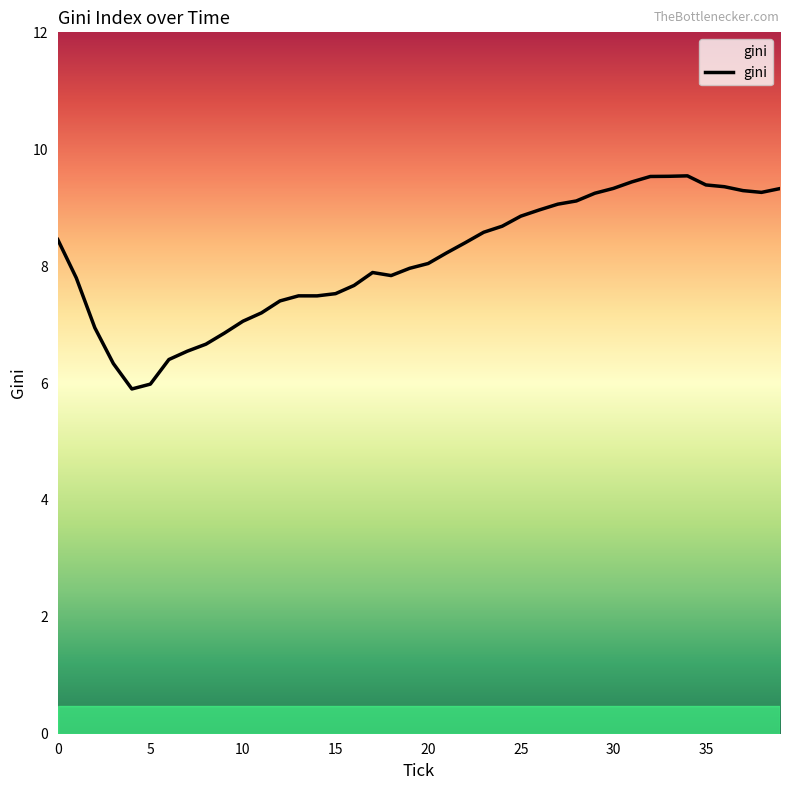

What is the difference between the maximum and minimum values?

3.6